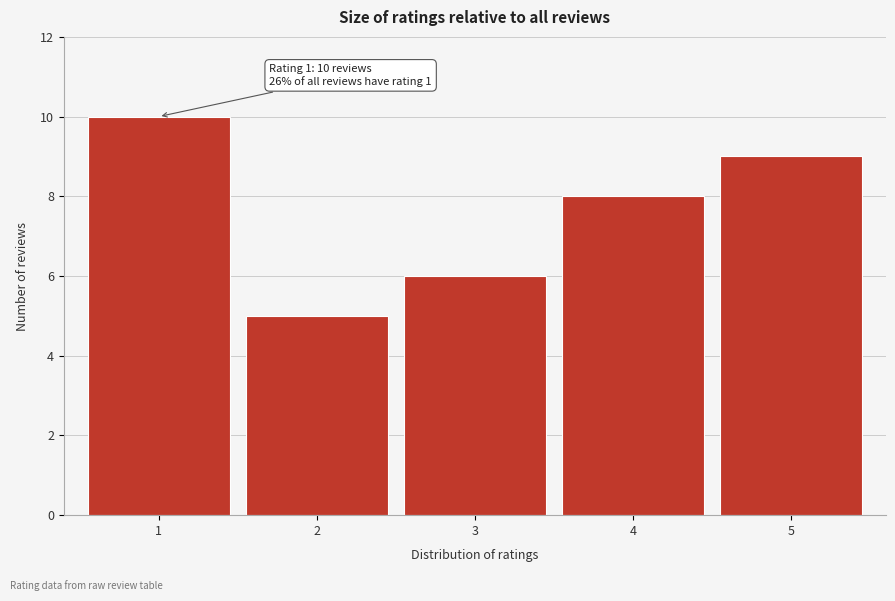

Reading right to left, extract all data points from this chart.

5=9	4=8	3=6	2=5	1=10